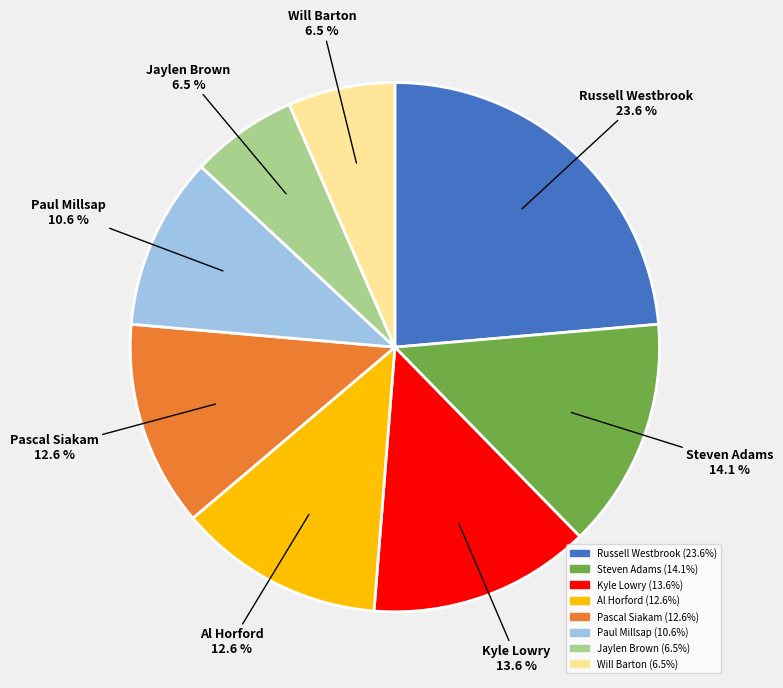

To the nearest percent, what is the difference between the largest and smallest slice percentages?

17%